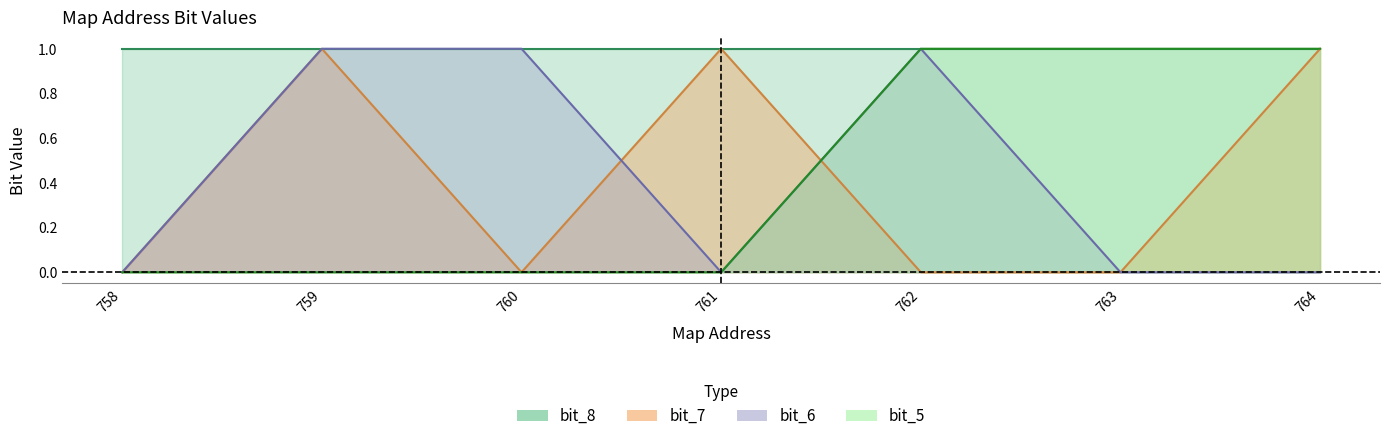

What is the sum of the bit_7 values at 761 and 758?

1